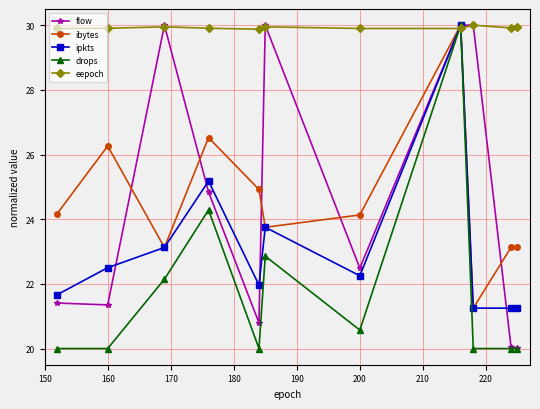

What is the value of the eepoch point at the 7th from the left?

29.9